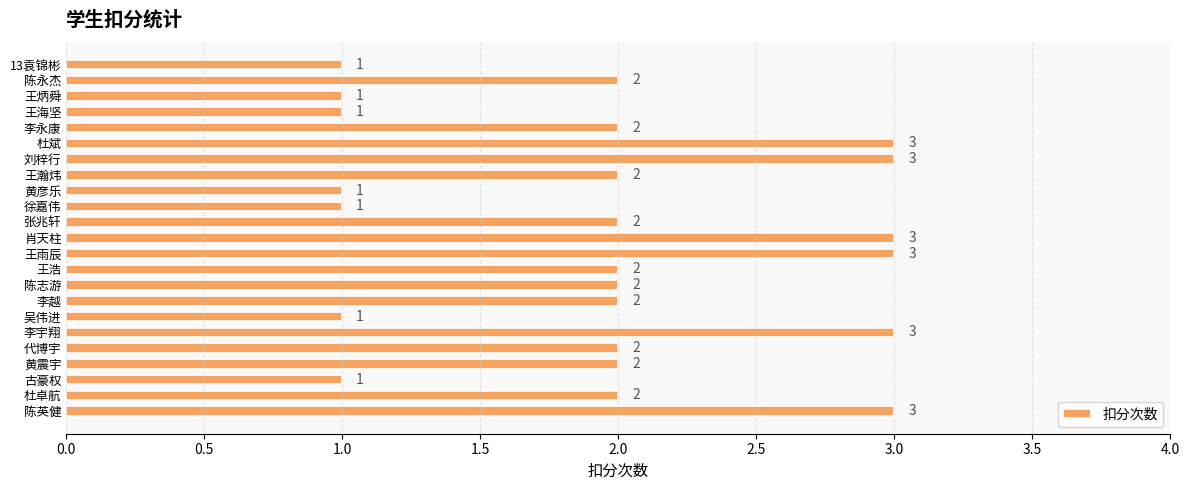

Is it true that the value at 李宇翔 is 3?

True